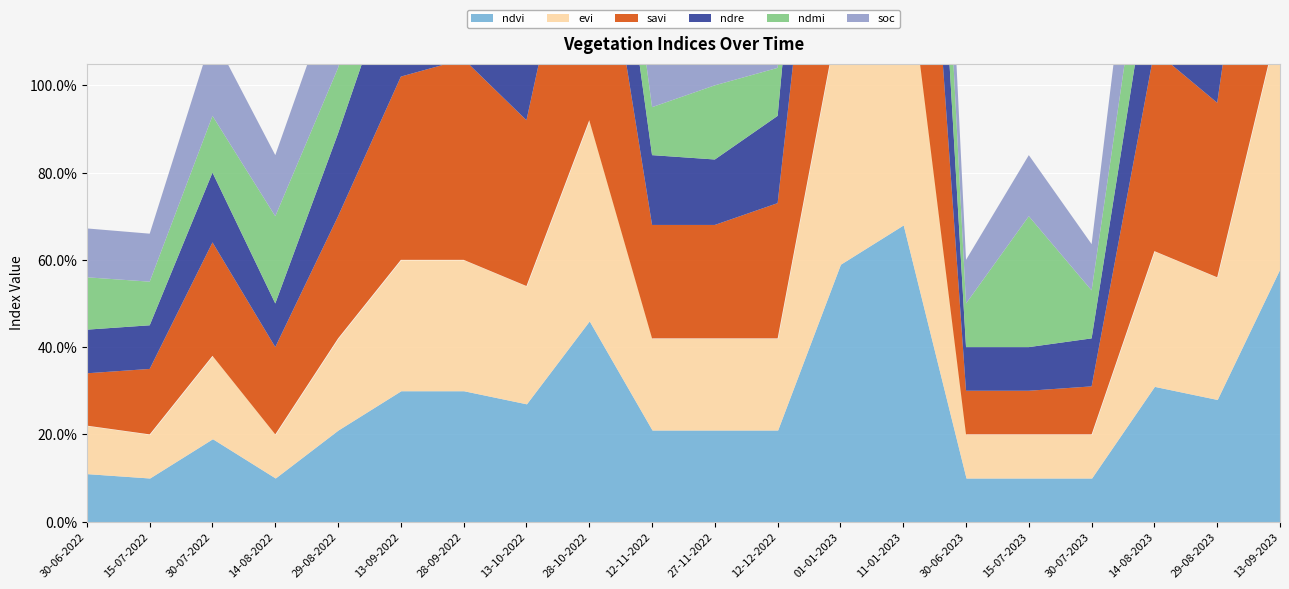

Which series has the largest range (max minus min)?

savi